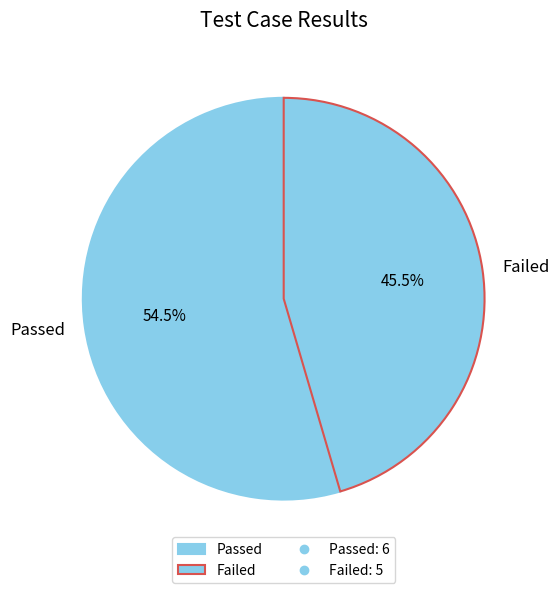

What is the total percentage of Failed and Passed?

100.0%